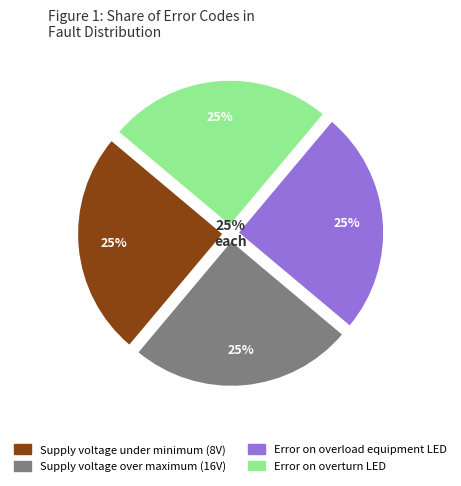

Does Supply voltage under minimum (8V) represent more than half of the total?

No